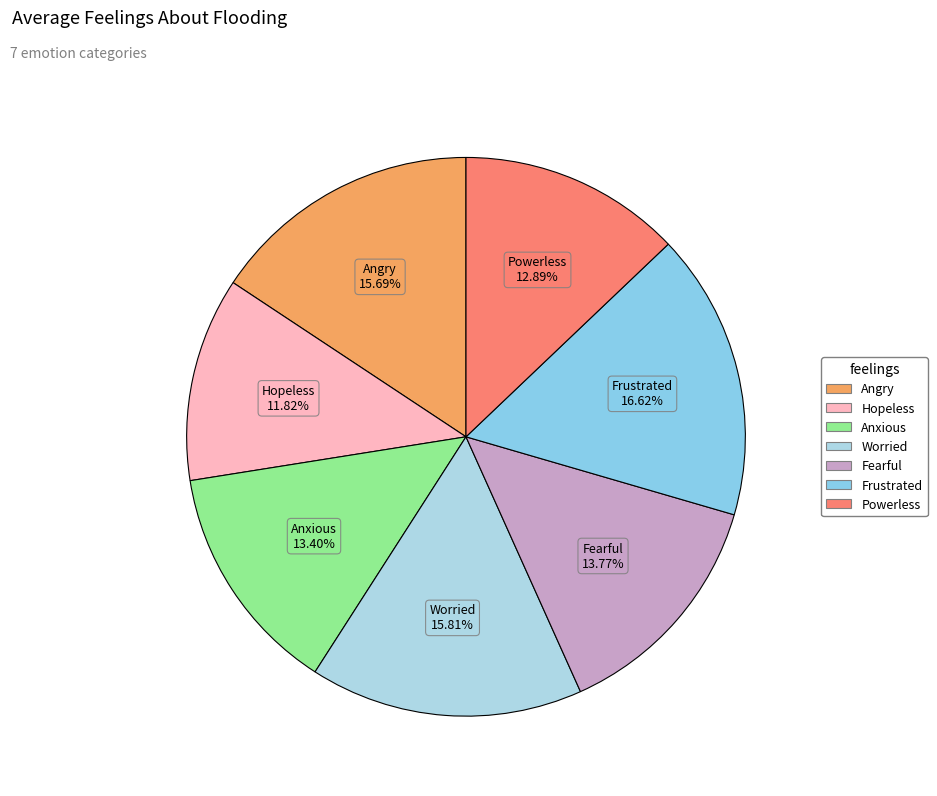

How much of the chart is everything except Hopeless?

88.2%